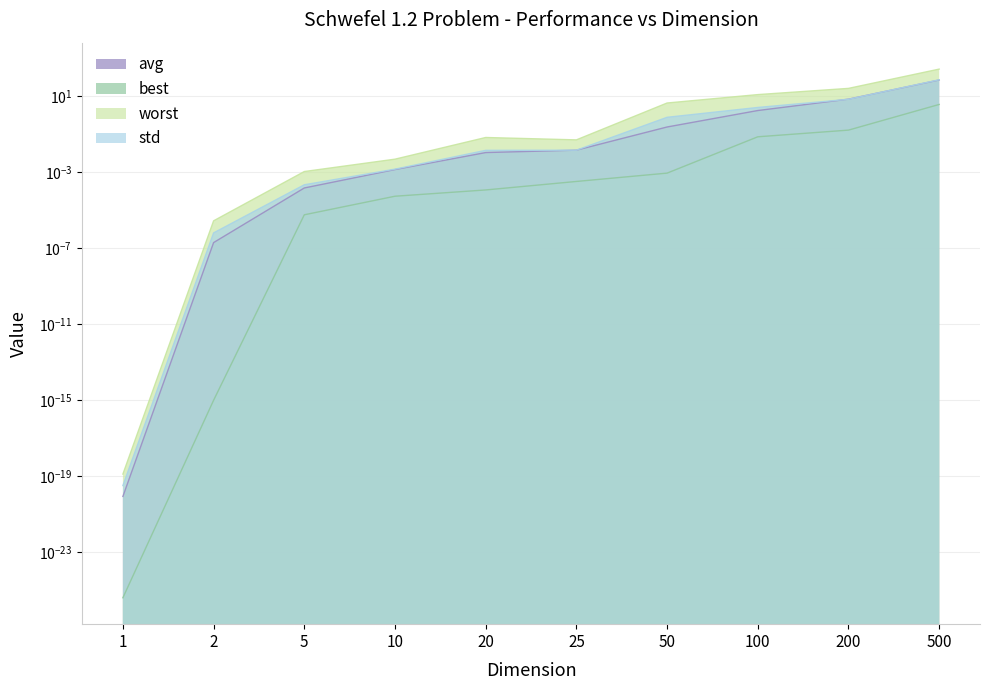

How many categories are shown in the chart?

10